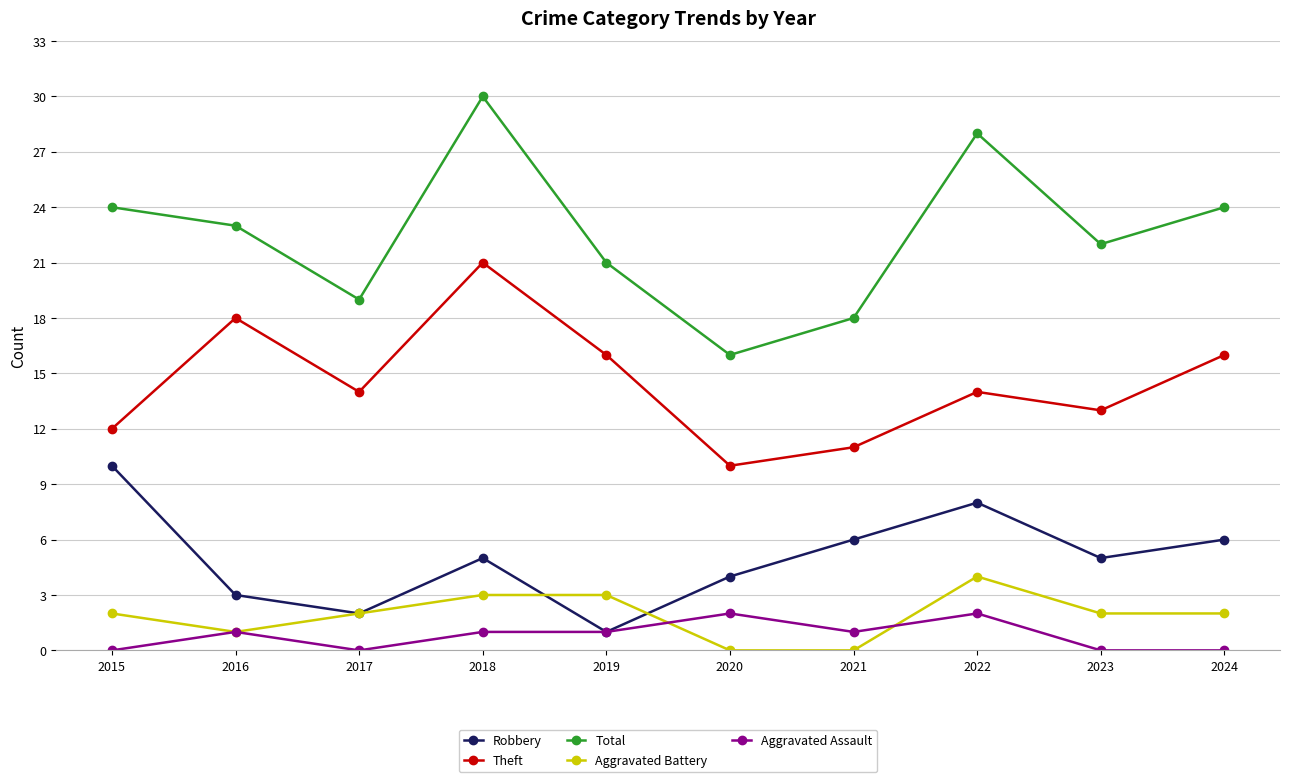

What value does the Aggravated Battery series have at 2017?

2